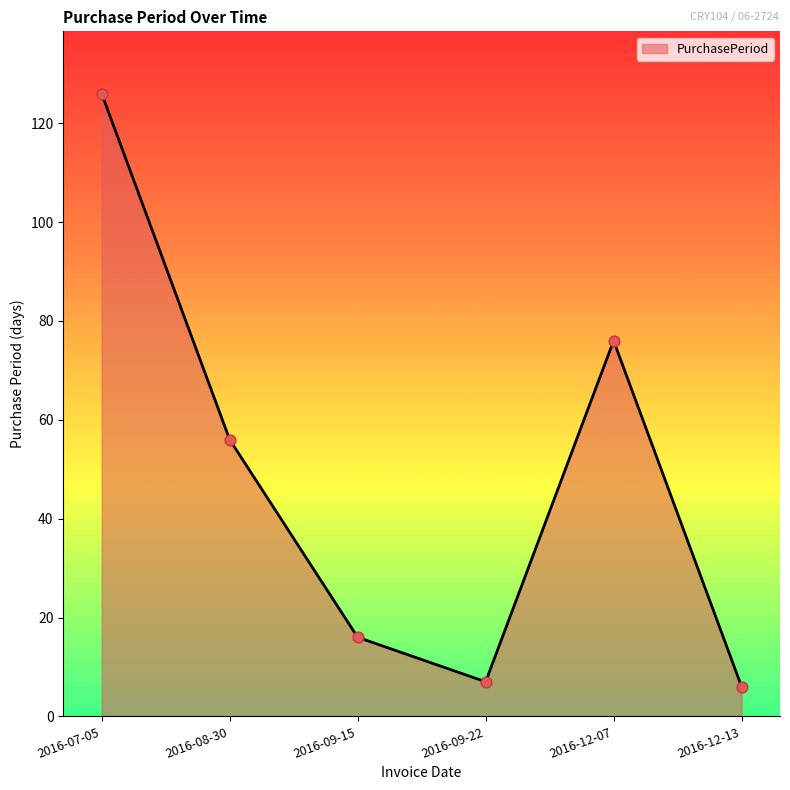

Between 2016-12-13 and 2016-12-07, which is larger?

2016-12-07